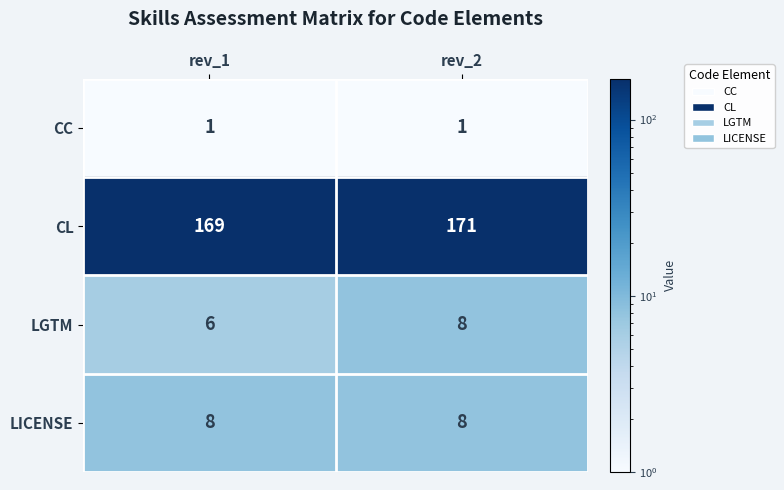

Is it true that LICENSE equals 5 at rev_2?

False